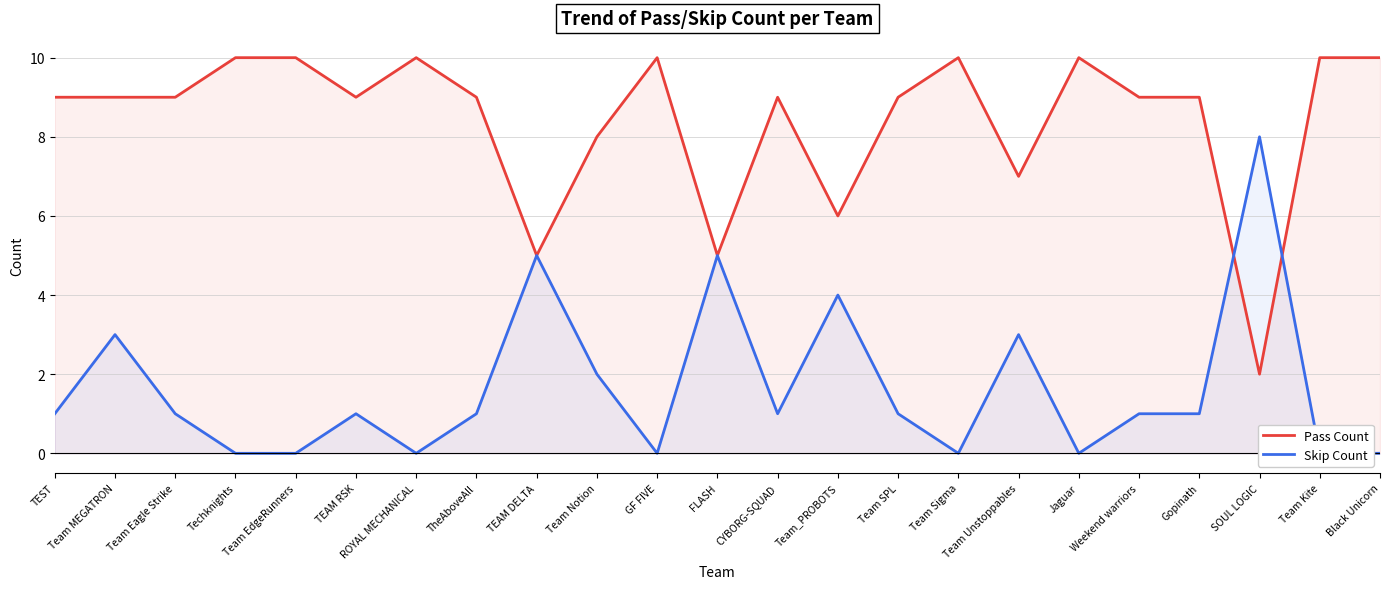

True or false: Pass Count has a value of 10 at Techknights.

True